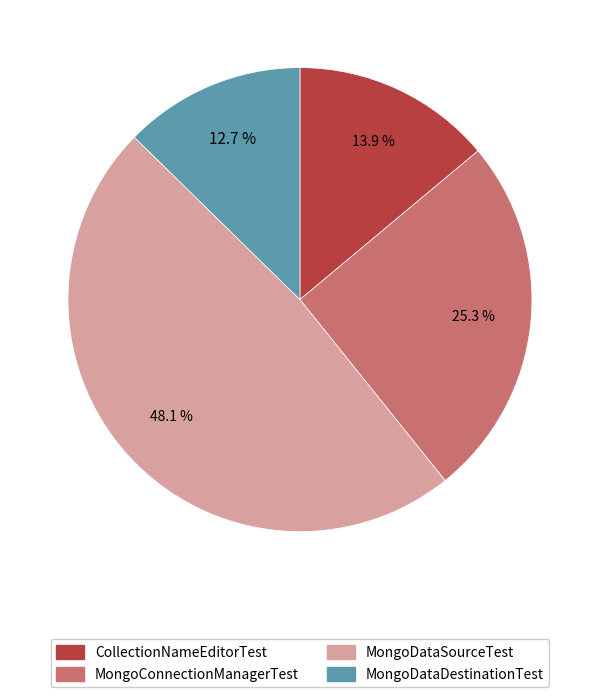

What percentage is the MongoDataSourceTest slice, to the nearest percent?

48%